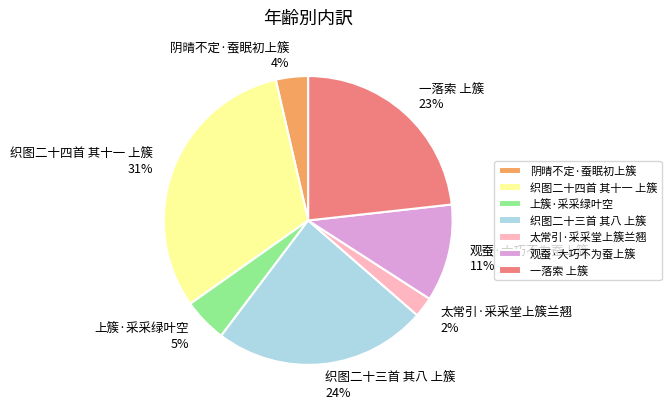

Which category has the biggest portion of the pie?

织图二十四首 其十一 上簇